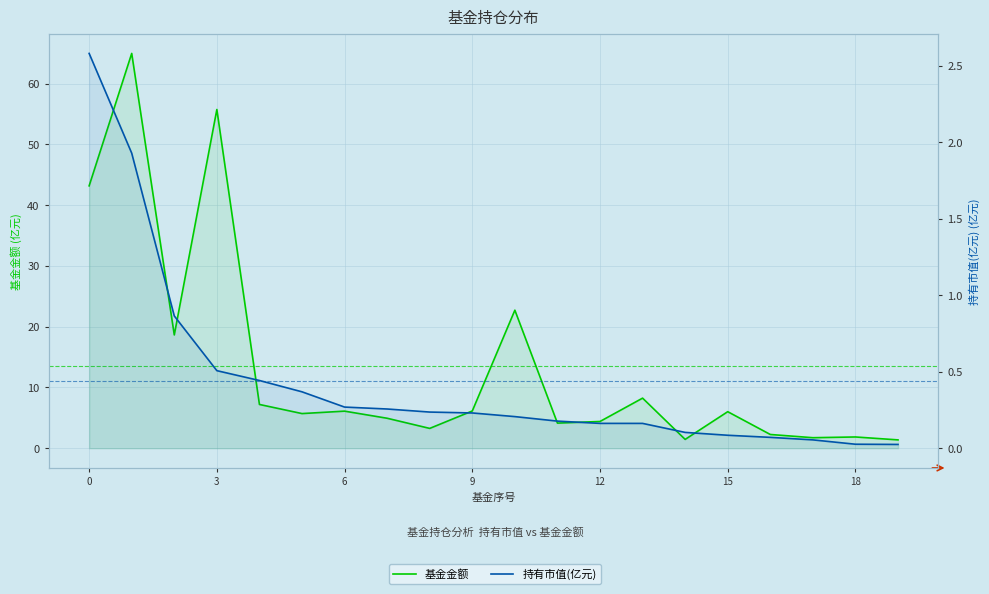

At which label does 基金金额 reach its minimum?

19